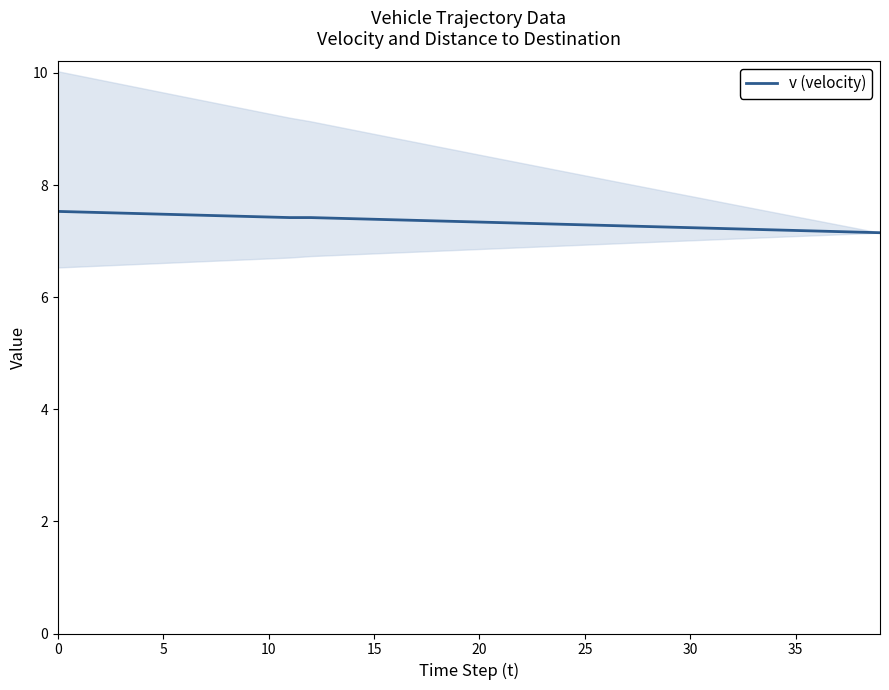

True or false: v (velocity) has a value of 7.3 at 25.

True